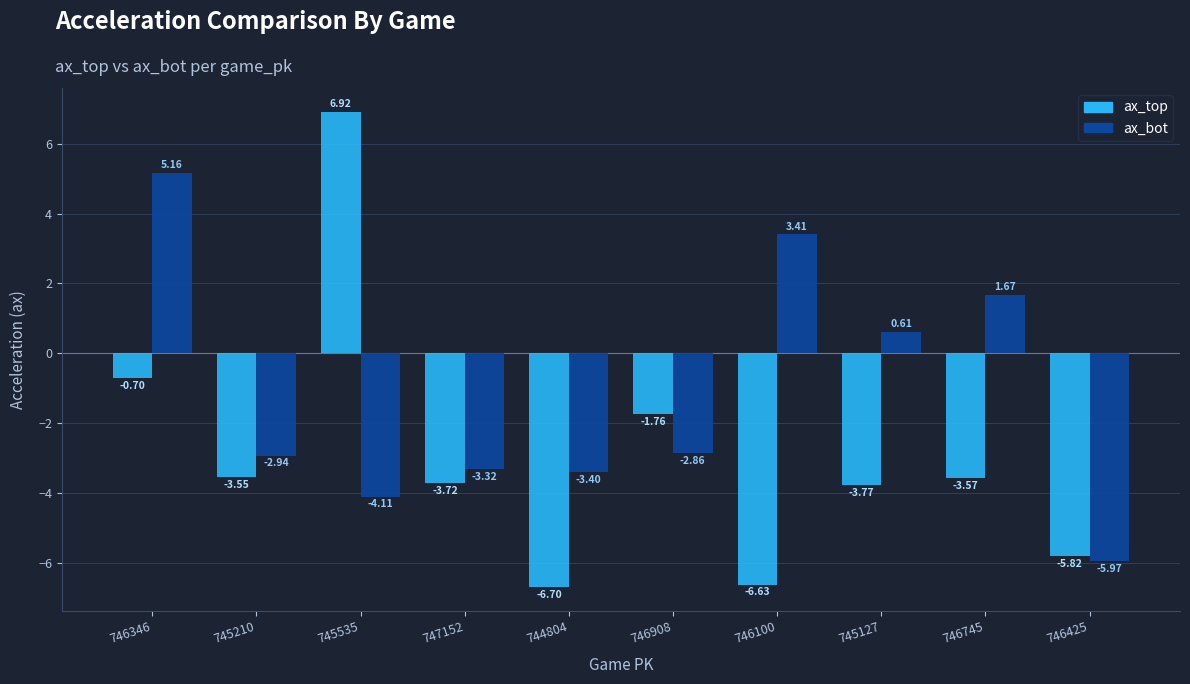

Which label corresponds to the smallest value in the chart?

744804